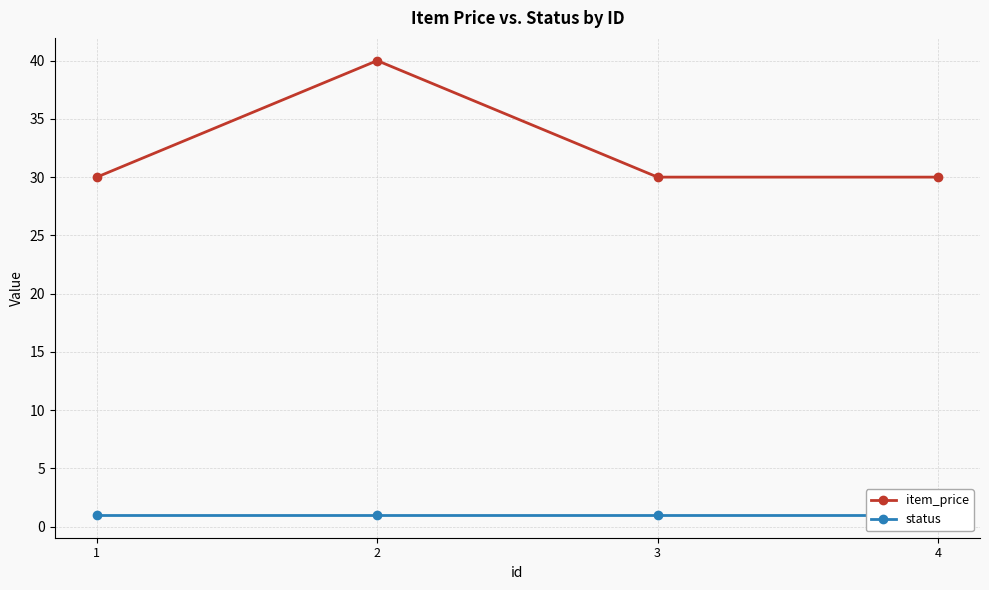

Between 2 and 4, which series saw the biggest shift?

item_price